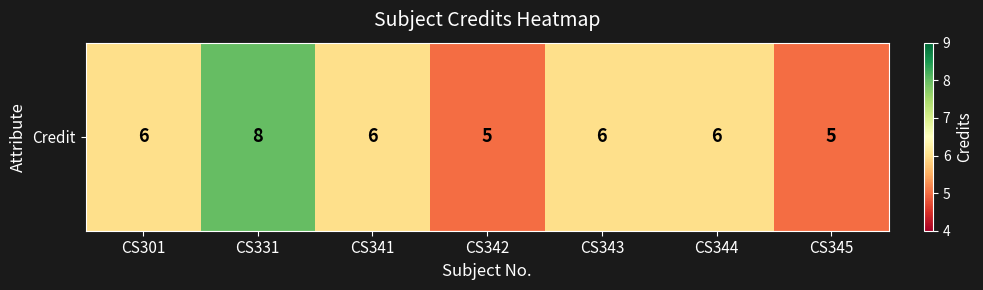

At which category does the chart reach its minimum across all series?

CS342